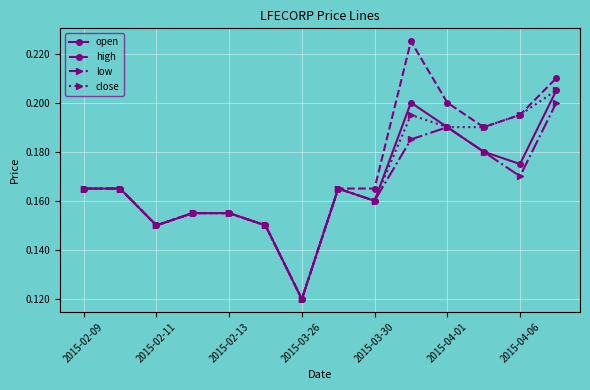

Count the number of categories in the chart.

14